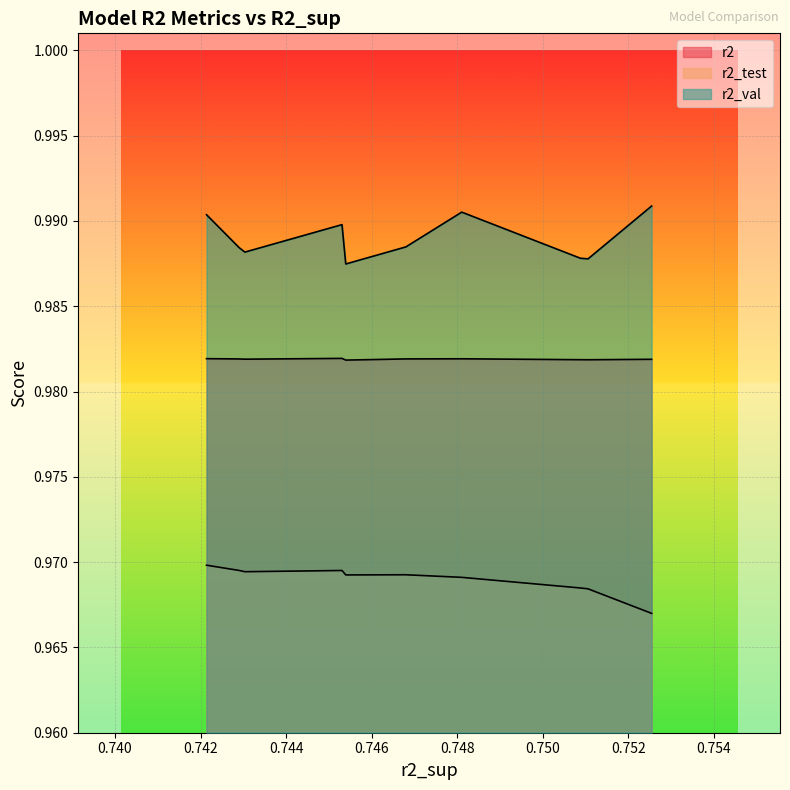

Does the chart display data point markers on the line(s)?

No